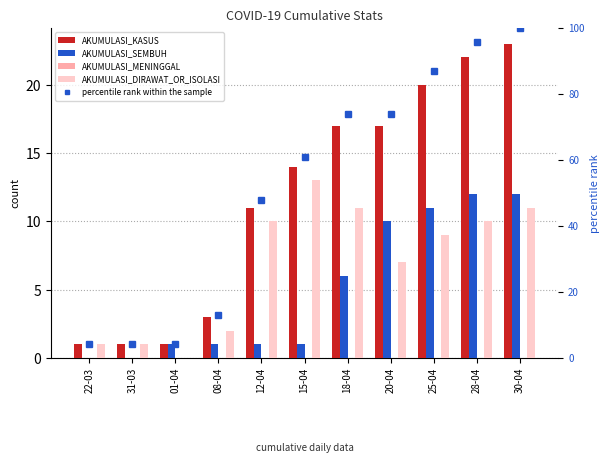

Where is AKUMULASI_KASUS nearest to the value 12?

12-04